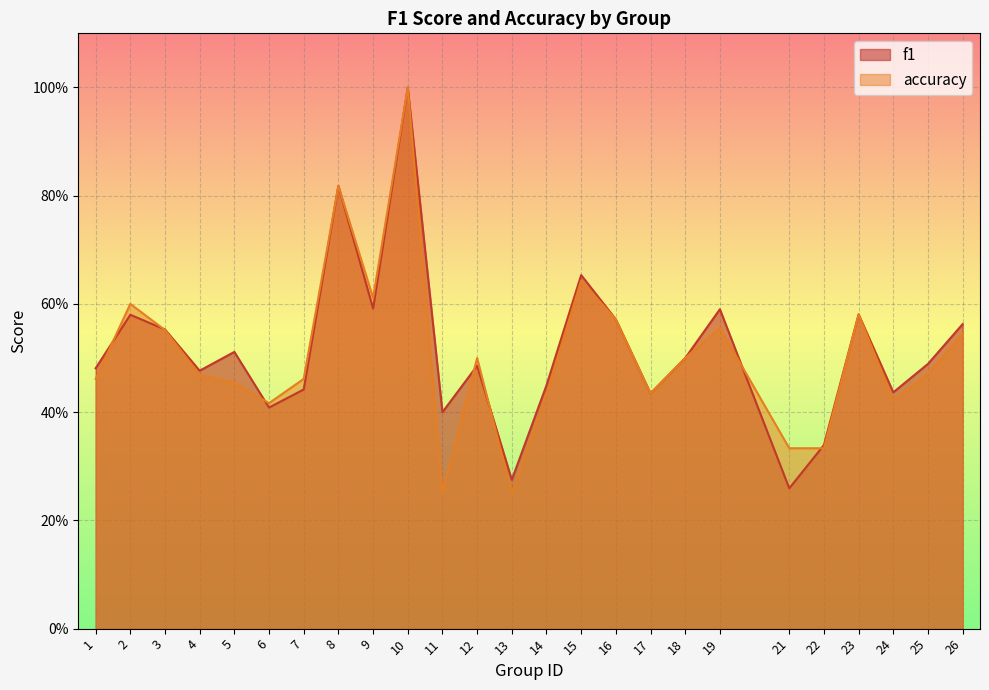

How many interior local valleys does the f1 series have?

8